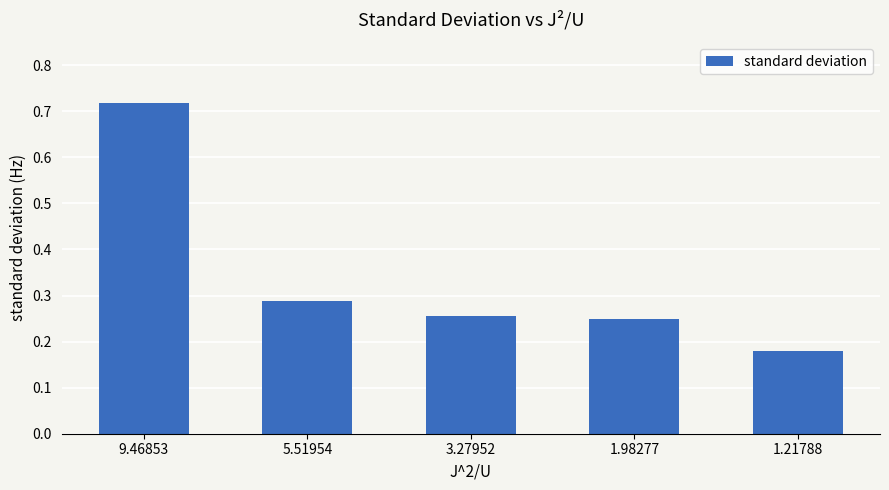

What is the sum of the values at 1.21788 and 9.46853?

0.9